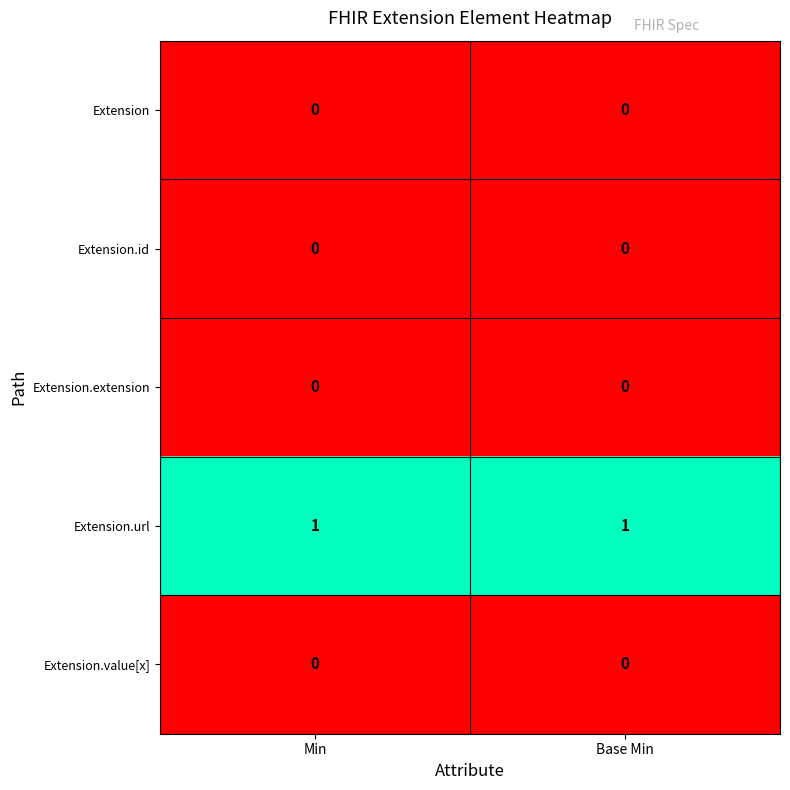

How many distinct data groups are displayed?

5